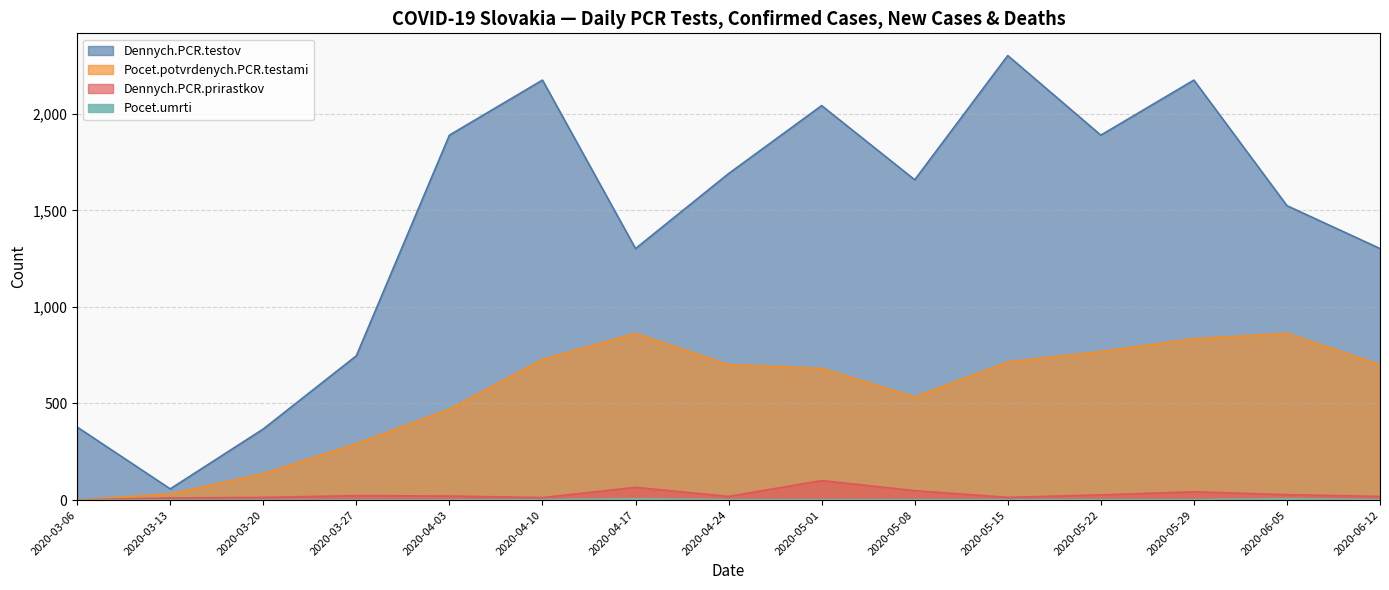

Reading left to right, extract all data points from this chart.

Dennych.PCR.testov: 378	58	368	747	1889	2174	1302	1690	2042	1658	2301	1889	2174	1524	1302
Pocet.potvrdenych.PCR.testami: 1	32	137	292	471	728	863	701	682	534	715	769	835	863	701
Dennych.PCR.prirastkov: 1	11	14	23	21	13	66	19	101	49	14	27	43	28	19
Pocet.umrti: 0	0	0	0	1	2	6	2	2	2	2	2	2	6	2